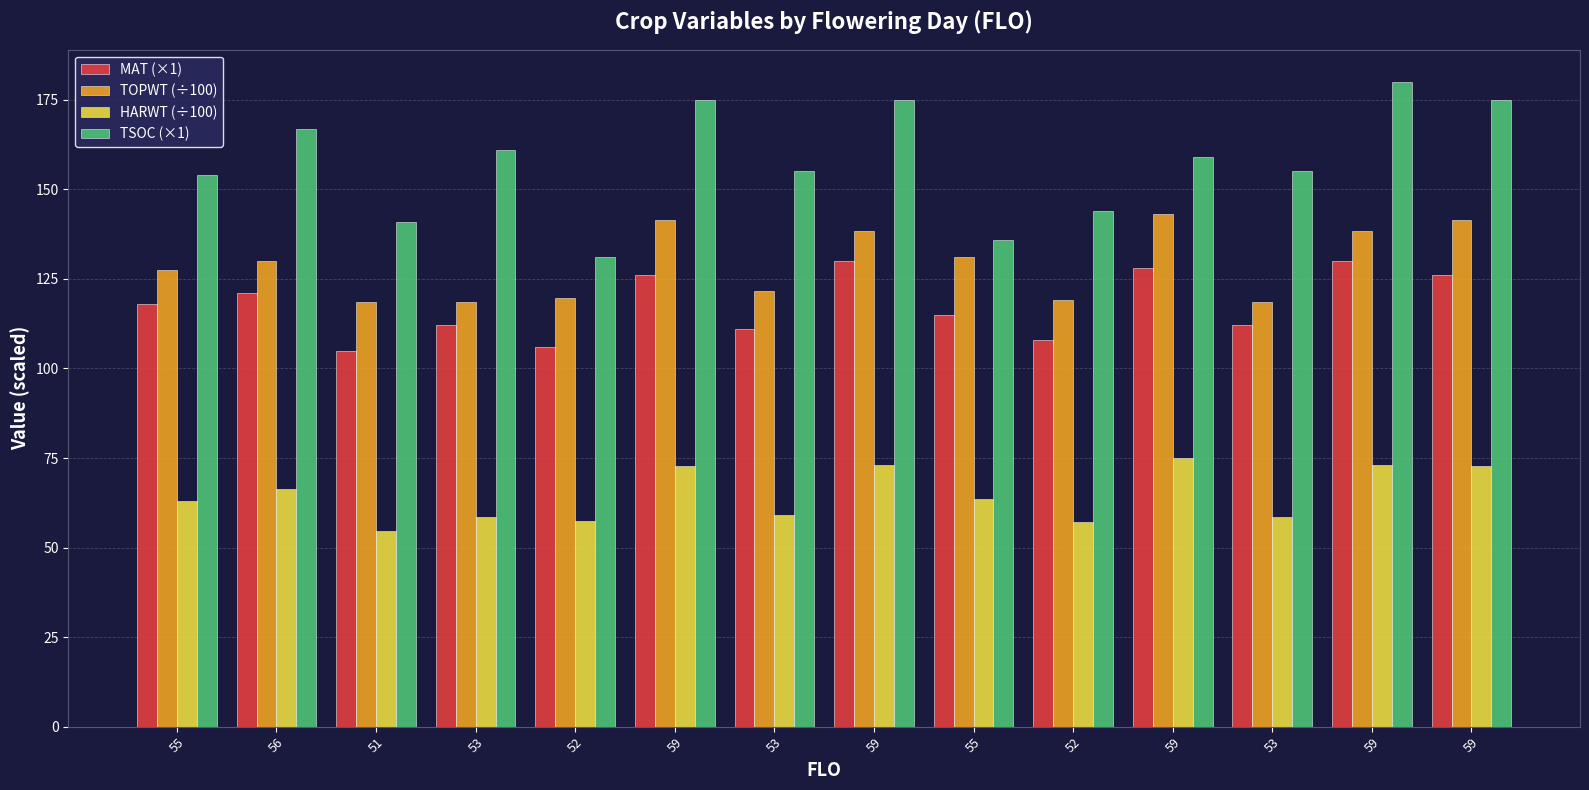

Reading right to left, transcribe all the data shown in this chart.

MAT (×1): 126.0	130.0	112.0	128.0	108.0	115.0	130.0	111.0	126.0	106.0	112.0	105.0	121.0	118.0
TOPWT (÷100): 141.6	138.4	118.5	143.2	119.1	131.2	138.4	121.5	141.6	119.7	118.5	118.6	129.9	127.4
HARWT (÷100): 72.9	73.0	58.6	74.9	57.0	63.6	73.0	59.1	72.9	57.4	58.6	54.6	66.4	63.0
TSOC (×1): 175.0	180.0	155.0	159.0	144.0	136.0	175.0	155.0	175.0	131.0	161.0	141.0	167.0	154.0